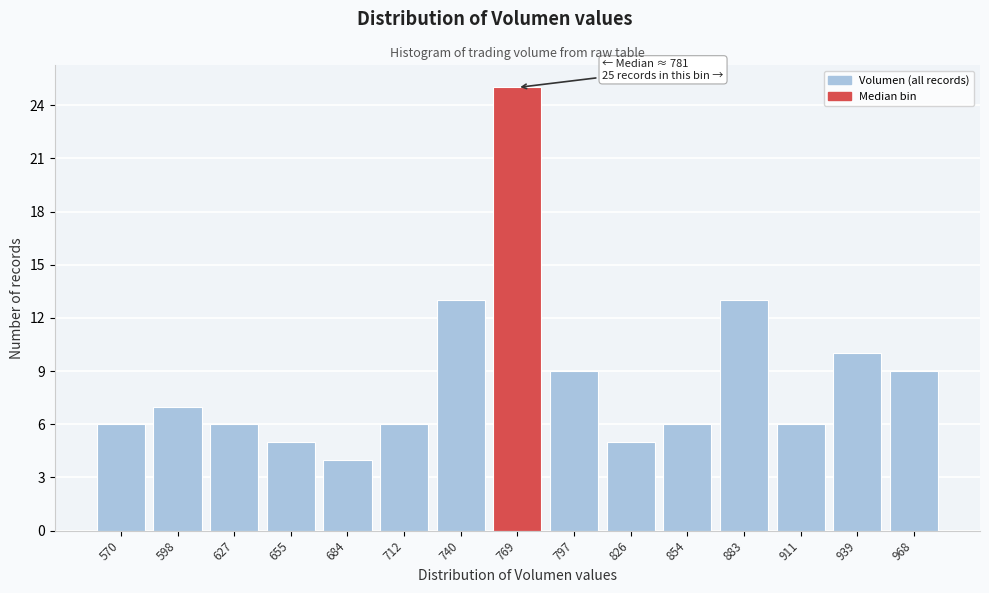

Reading left to right, transcribe all the data shown in this chart.

570=6	598=7	627=6	655=5	684=4	712=6	740=13	769=25	797=9	826=5	854=6	883=13	911=6	939=10	968=9